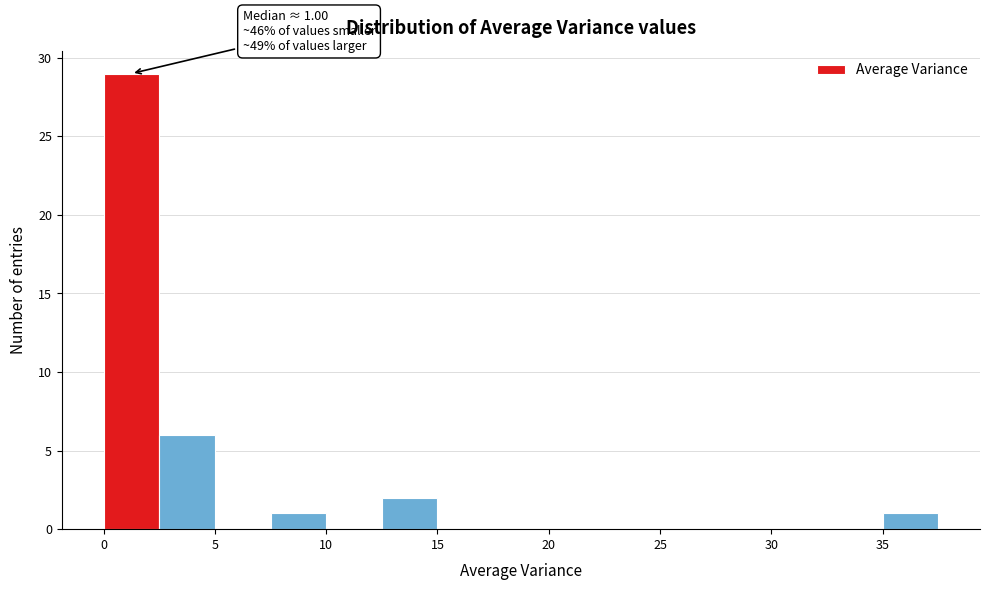

Over which range of the x-axis is the bar tallest?

0.0 to 2.5